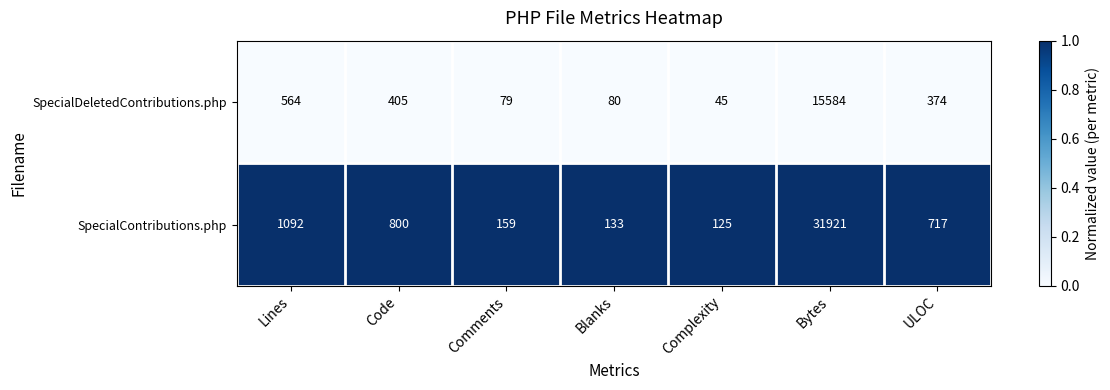

What is the sum of the SpecialContributions.php values at Comments and Lines?

1251